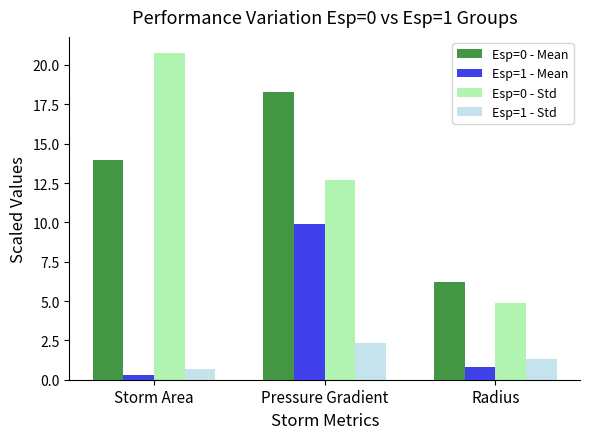

Rank the series at Storm Area from lowest to highest value.

Esp=1 - Mean, Esp=1 - Std, Esp=0 - Mean, Esp=0 - Std